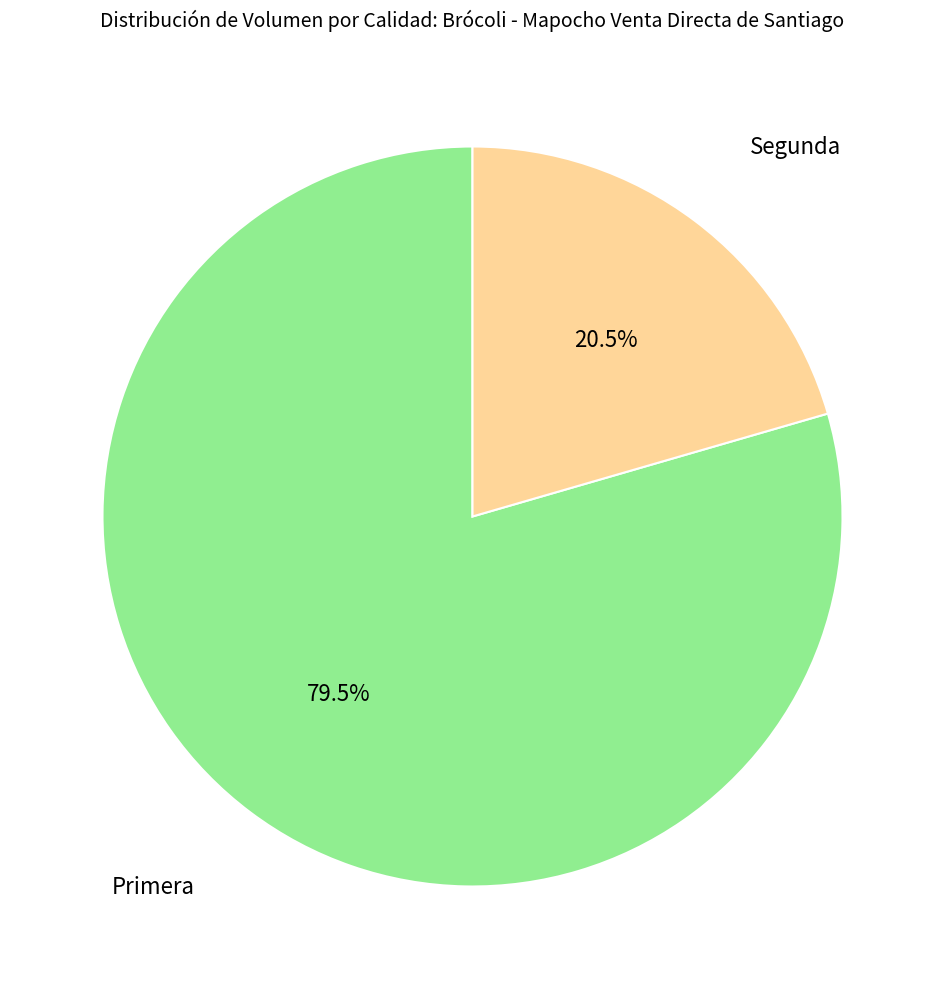

Is there any slice that represents more than half of the pie?

Yes